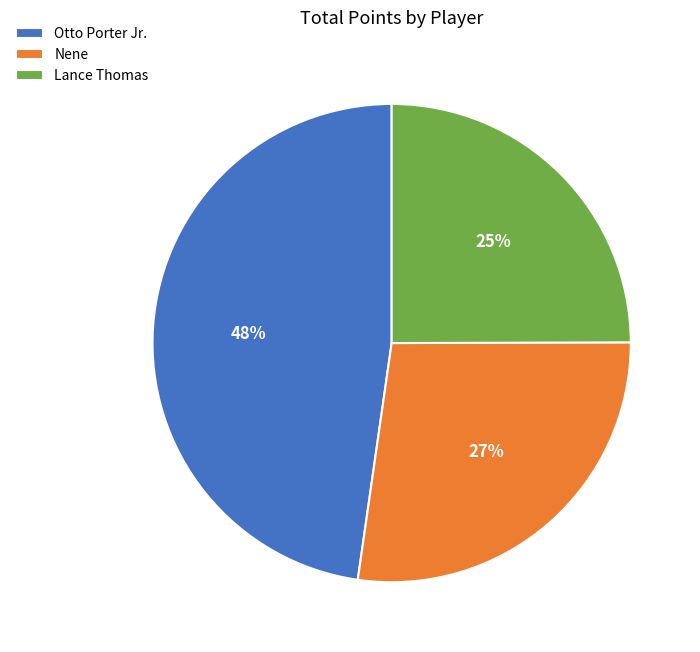

To the nearest percent, what percentage of the pie is Otto Porter Jr.?

48%